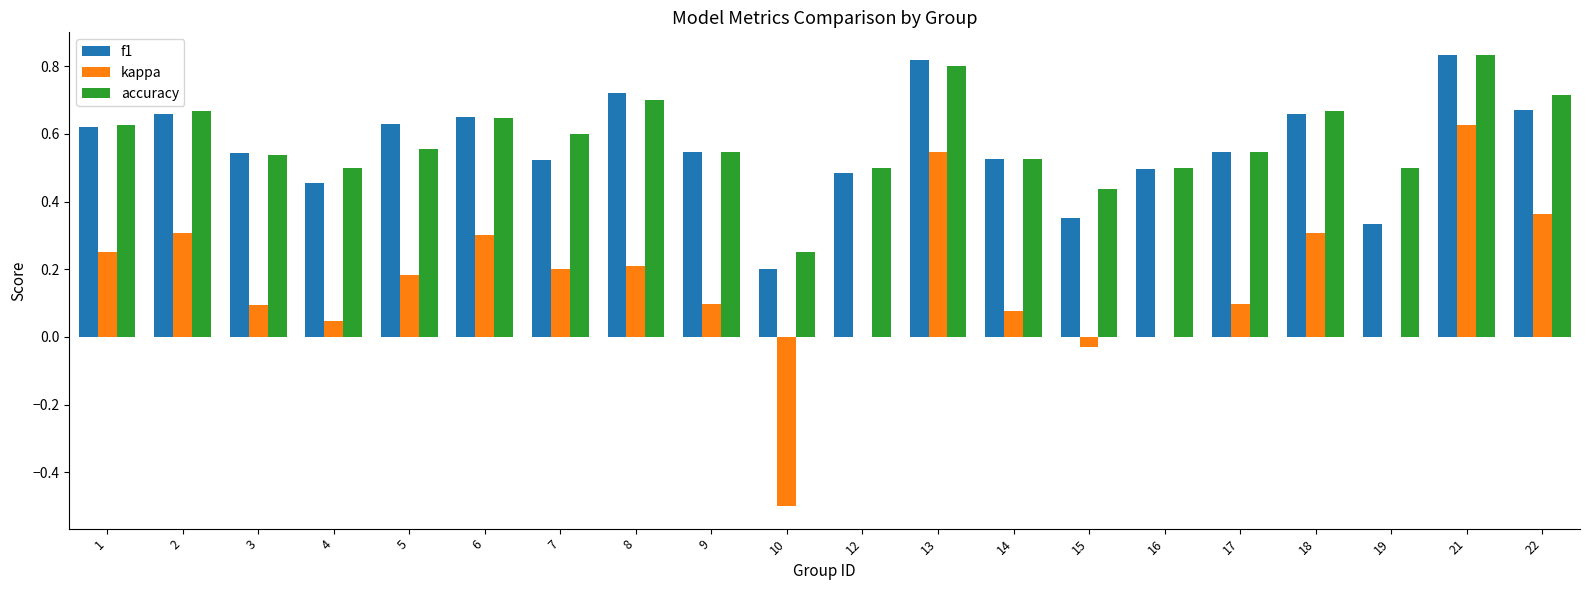

At which label does kappa first exceed 0?

1